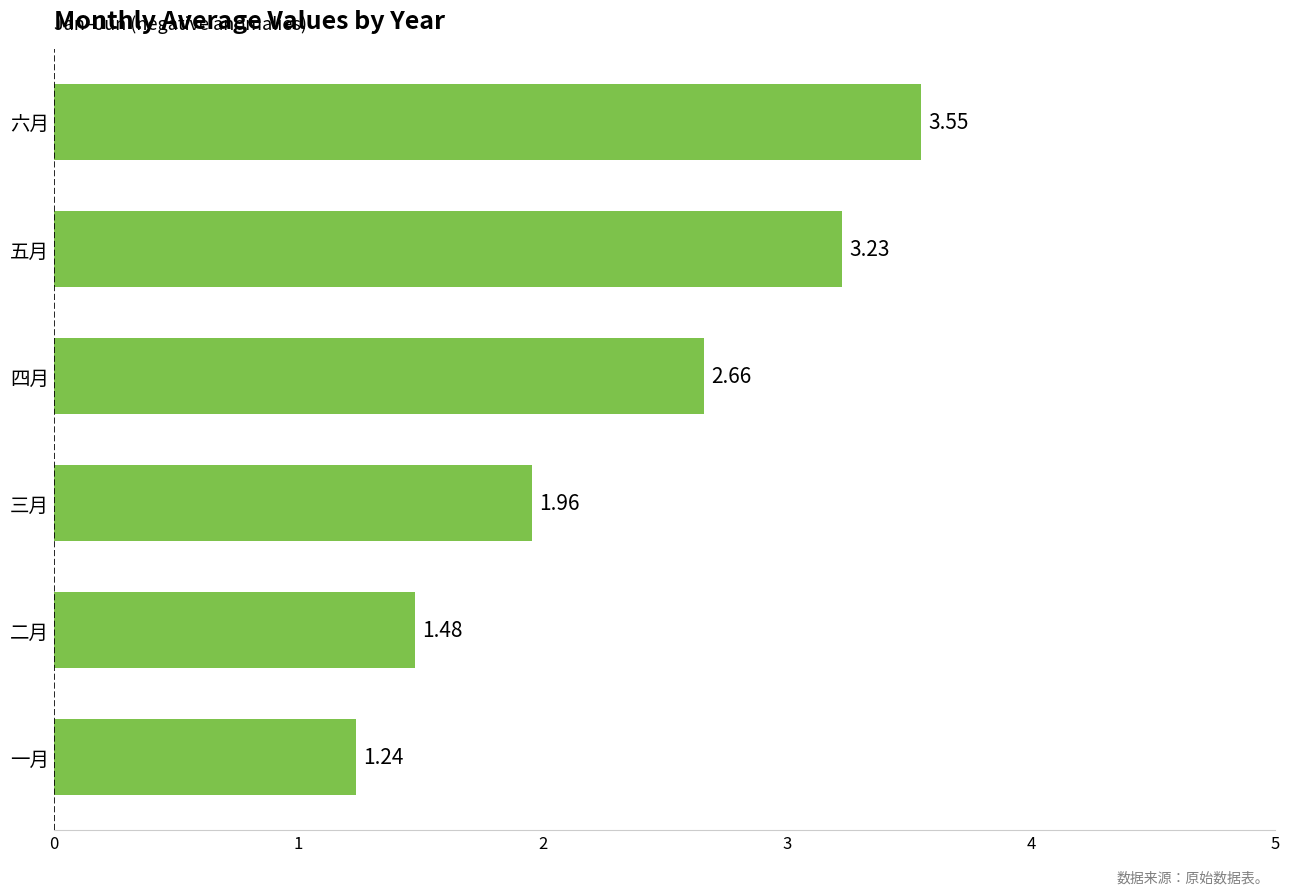

At which category does the chart reach its minimum across all series?

一月